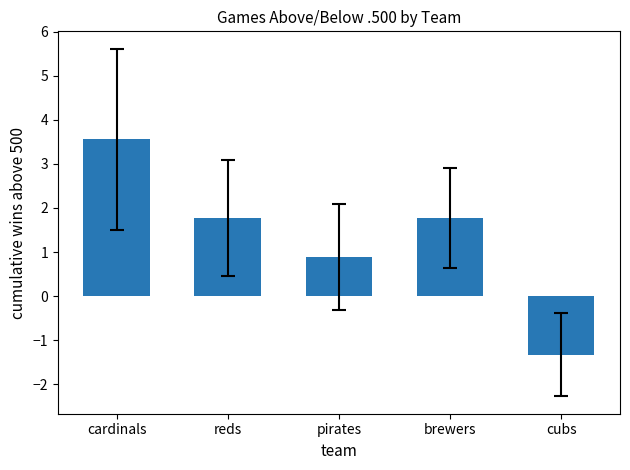

The value at brewers is 1.8. True or false?

True